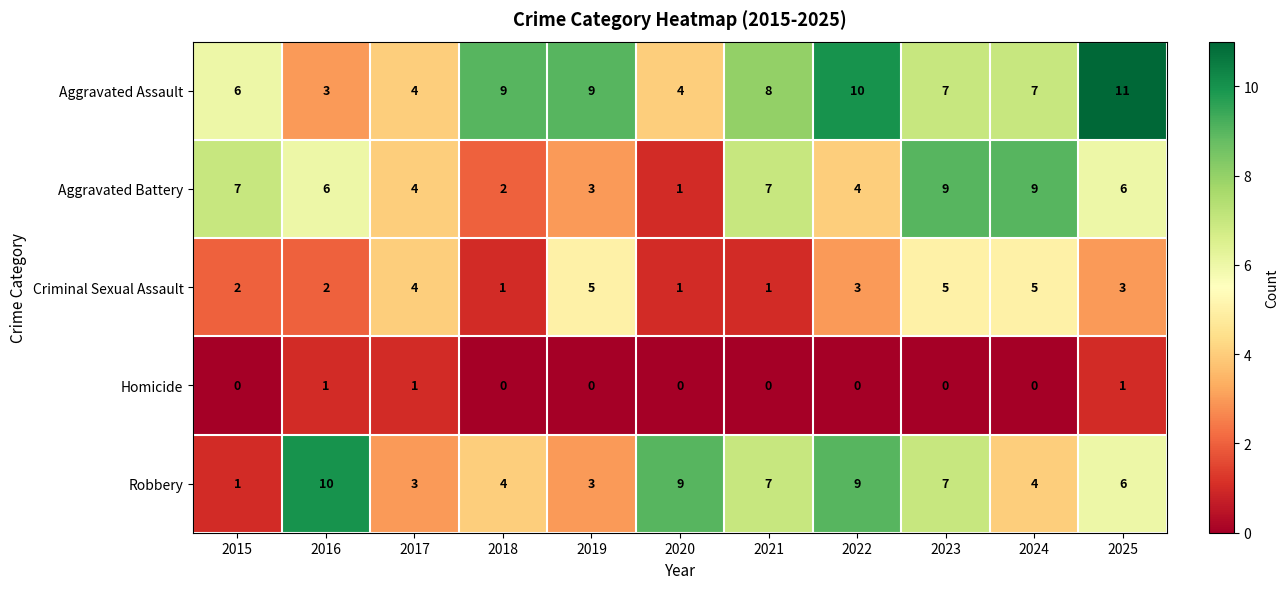

Is it true that Aggravated Assault equals 8 at 2021?

True